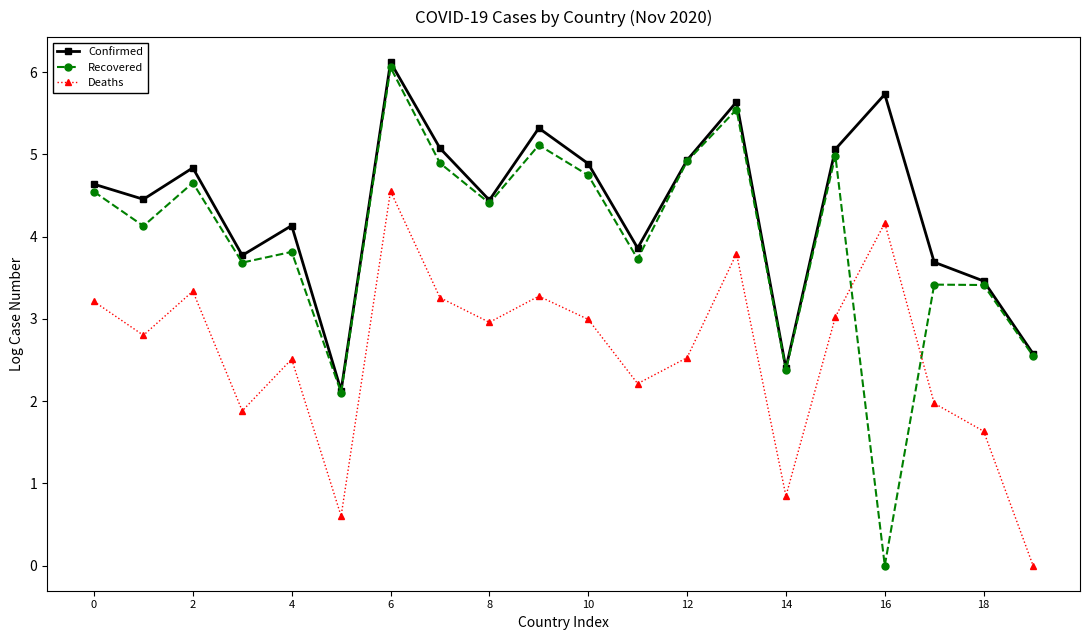

What is the lowest value of the Confirmed series?

2.1